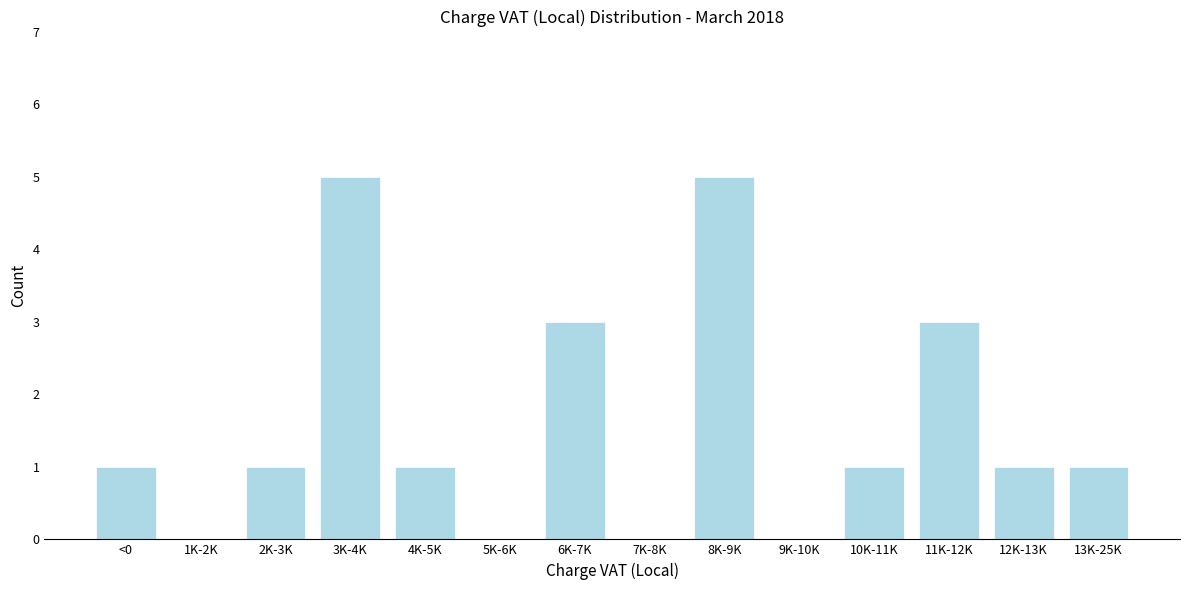

Reading left to right, list all the values displayed in this chart.

<0=1	1K-2K=0	2K-3K=1	3K-4K=5	4K-5K=1	5K-6K=0	6K-7K=3	7K-8K=0	8K-9K=5	9K-10K=0	10K-11K=1	11K-12K=3	12K-13K=1	13K-25K=1